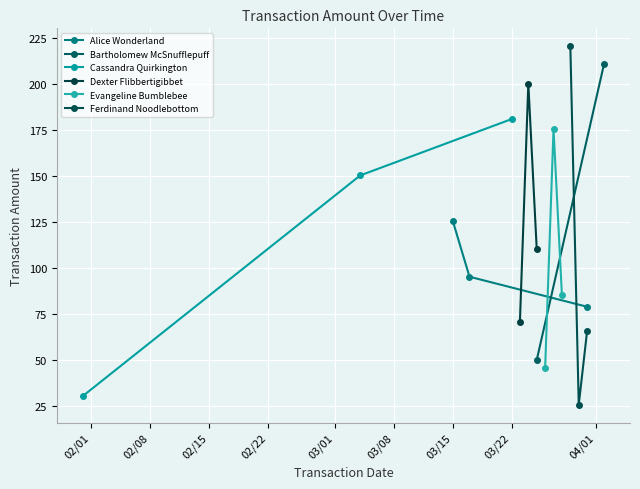

What is the sum of all Evangeline Bumblebee values?

306.1